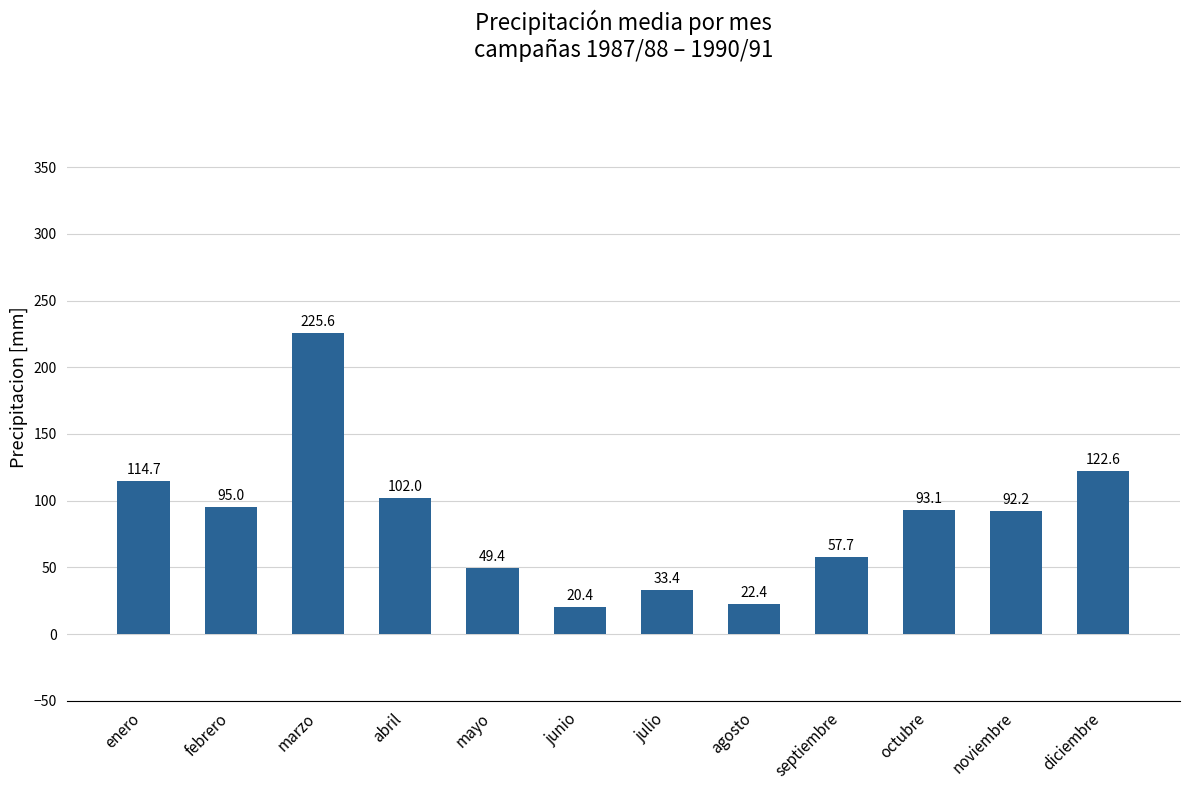

How many values are below 93?

6